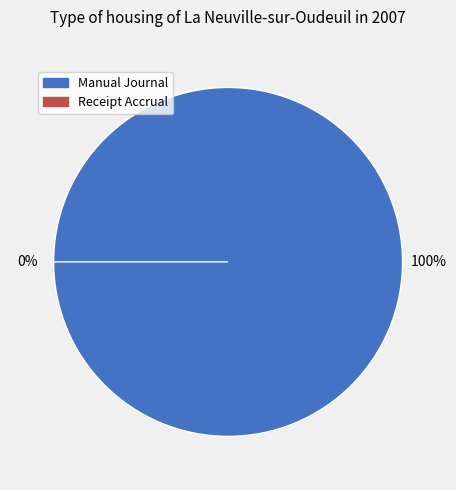

What percentage do Receipt Accrual and Manual Journal together represent?

100.0%